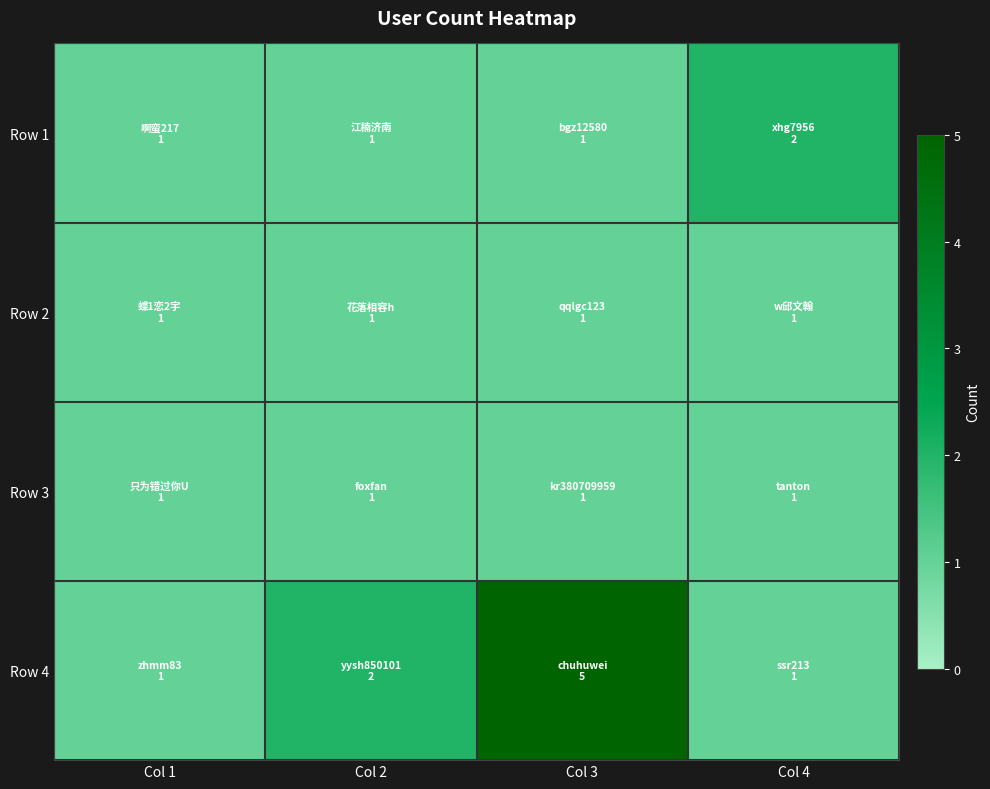

At how many categories does at least one series exceed 2?

1